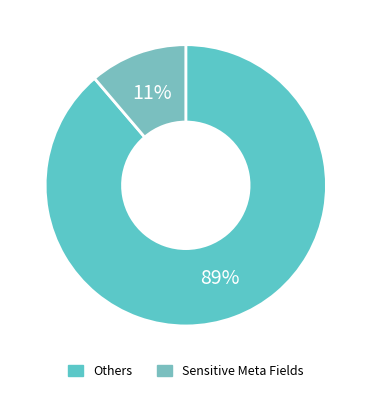

Count the number of slices in the pie.

2